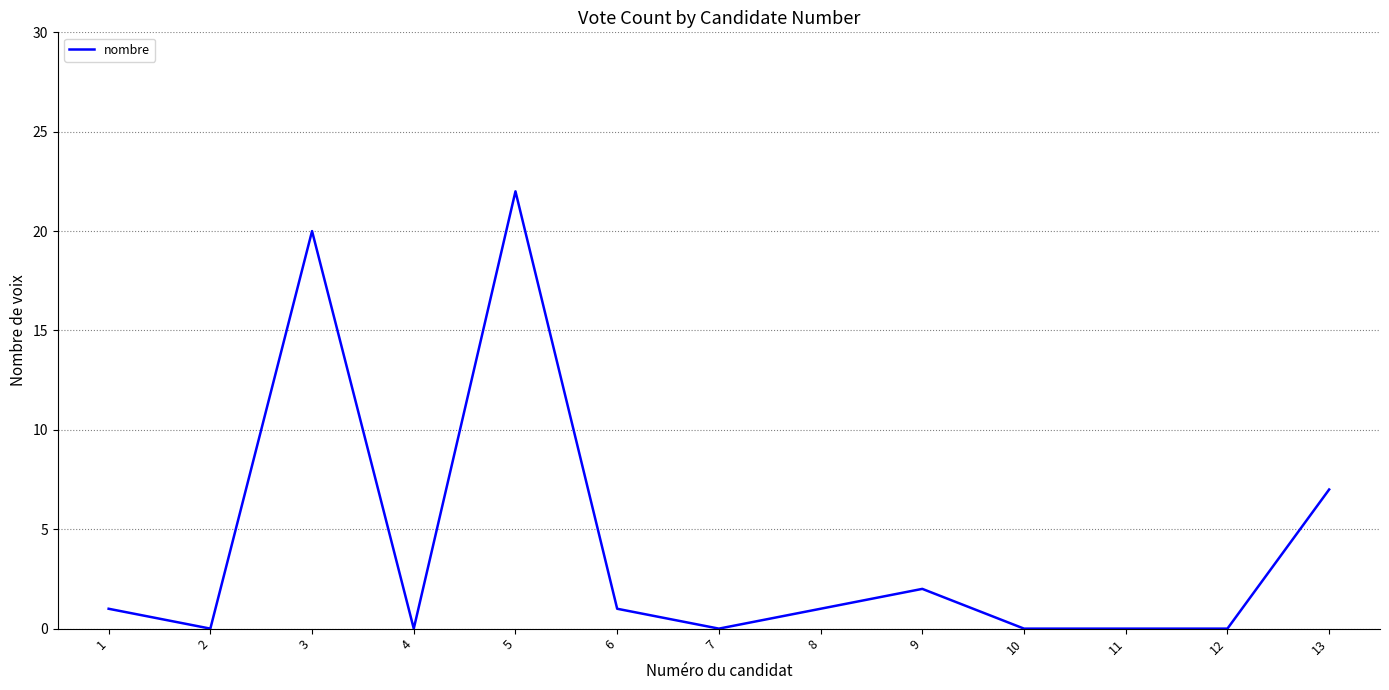

How many distinct data groups are displayed?

1